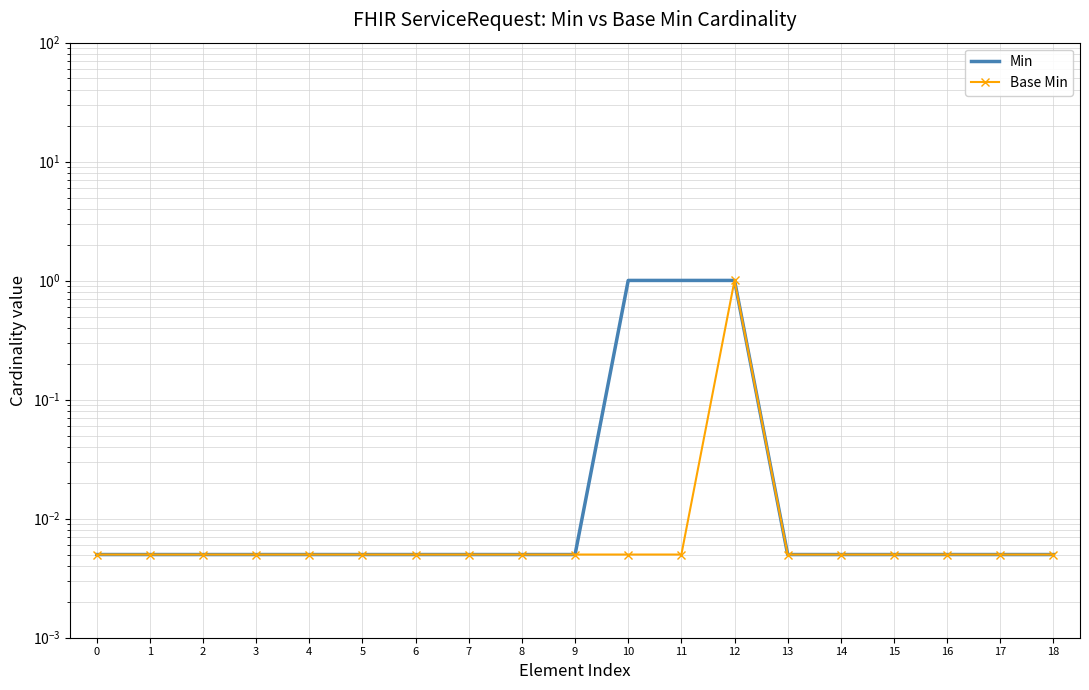

What is the maximum value shown in the chart?

1.0